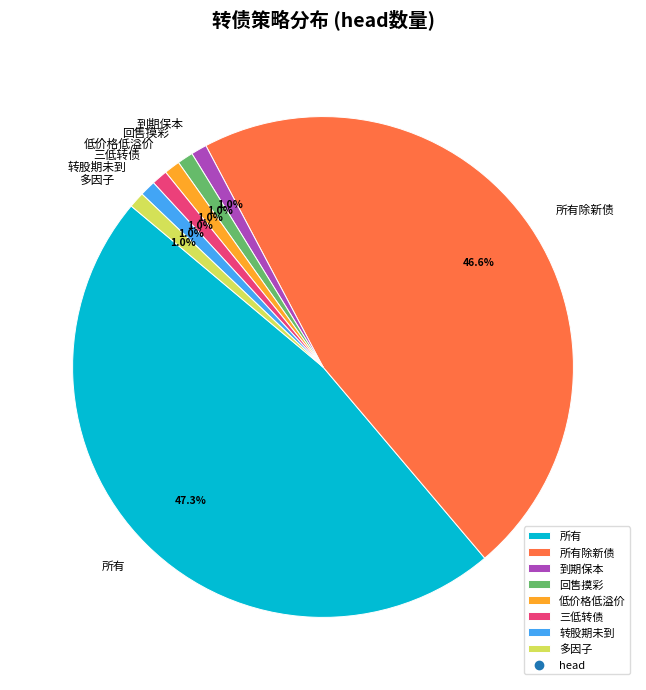

What percentage is the 三低转债 slice, to the nearest percent?

1%